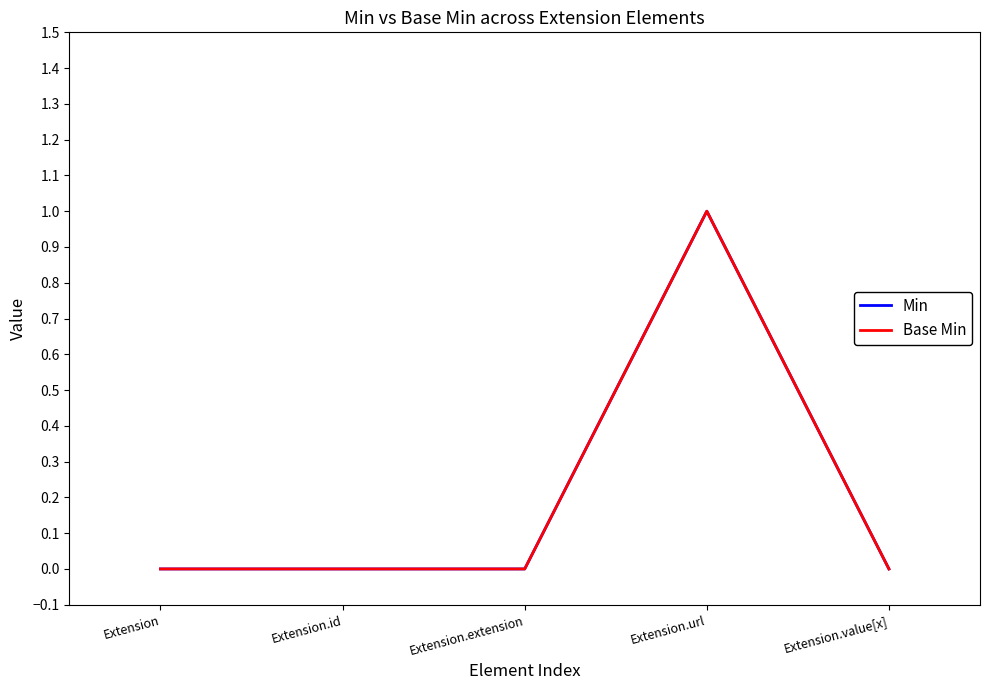

True or false: Base Min has more than 1 interior local peaks.

False